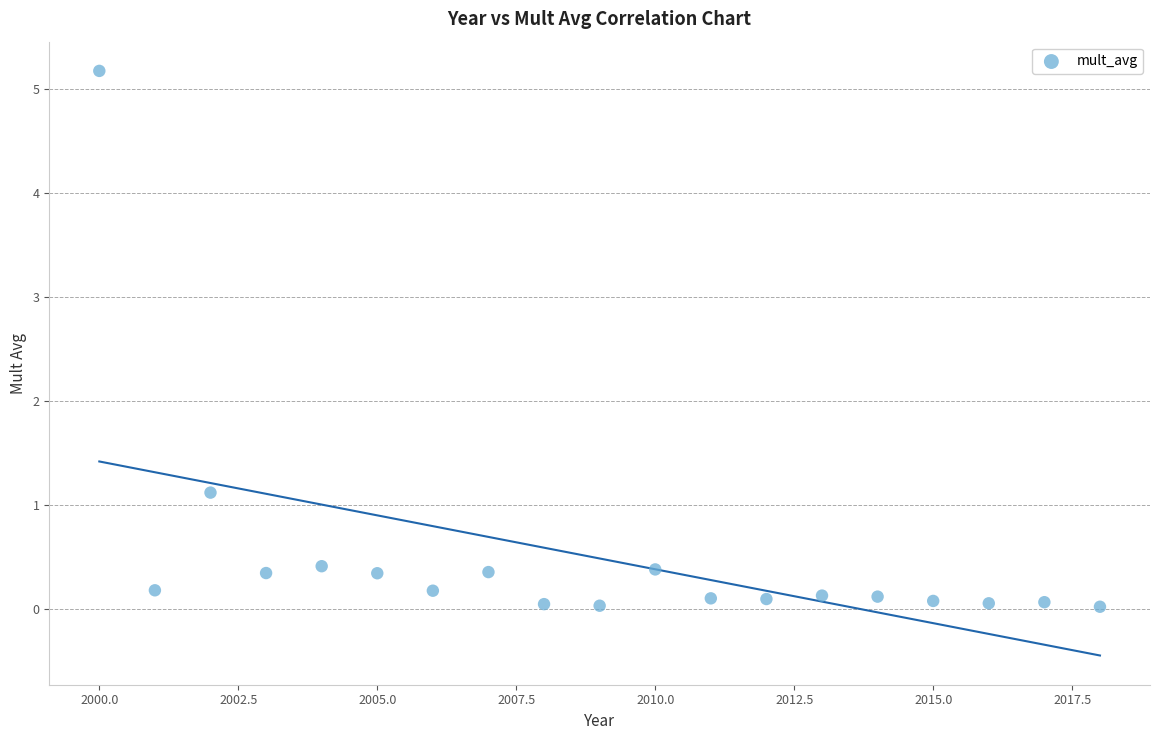

What is the range of X values (max minus min)?

18.0